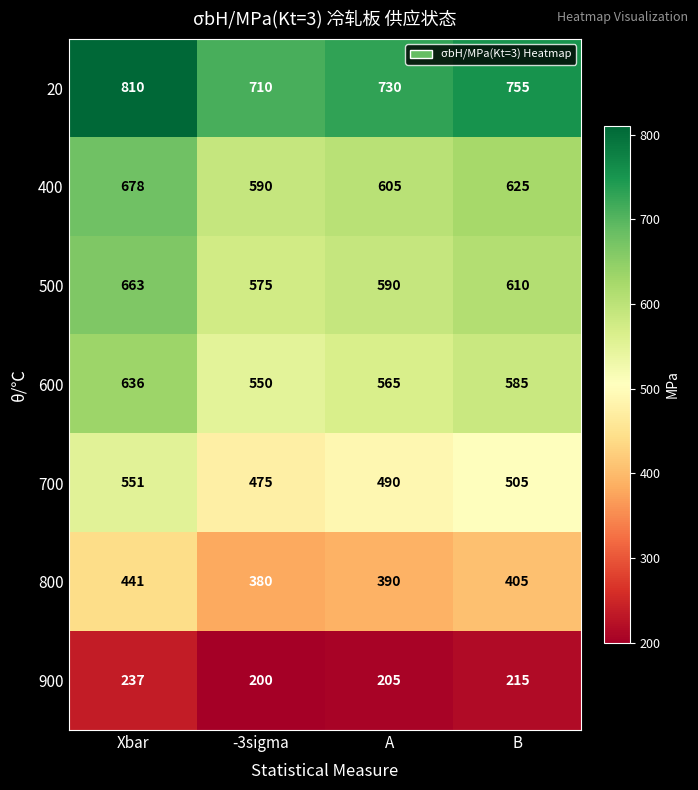

At which label is 900 closest to 218?

B